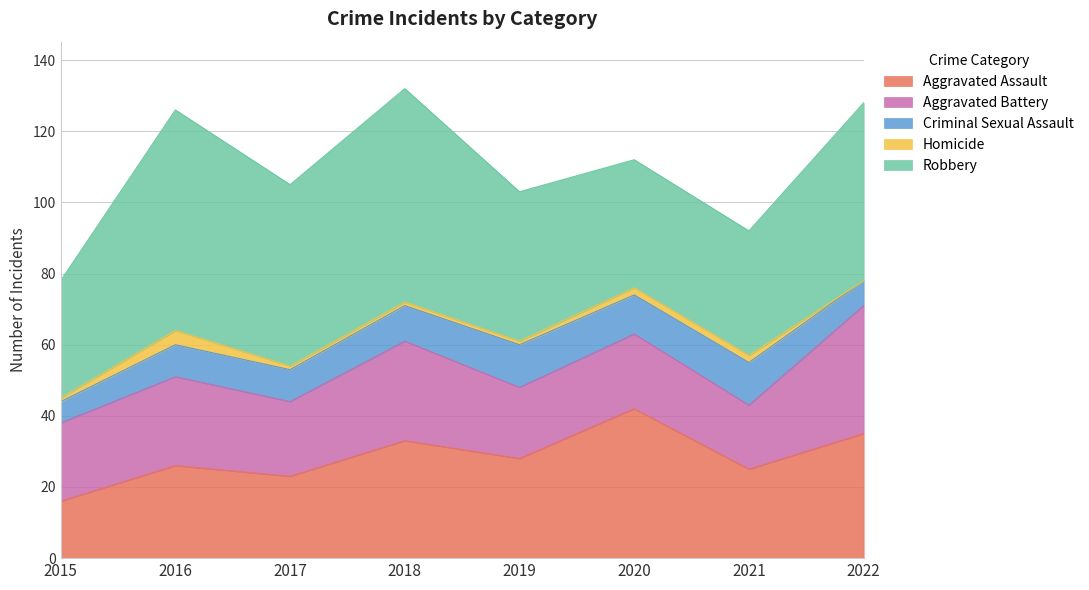

What is the value of the Homicide point at the 1st from the left?

1